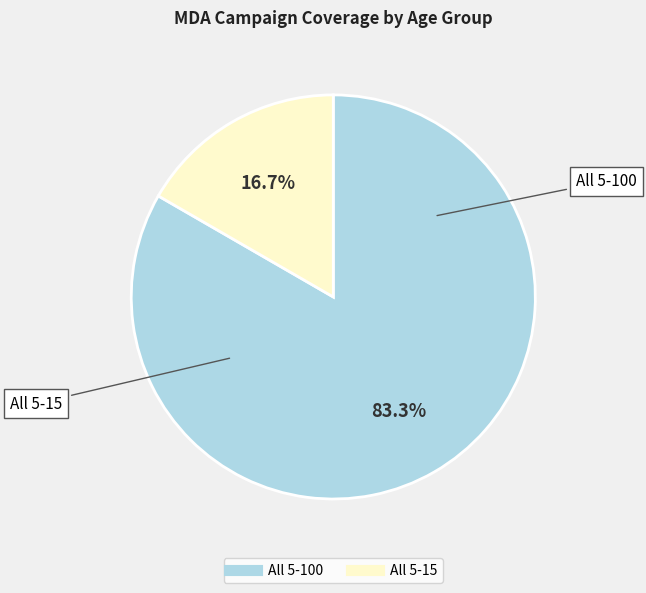

To the nearest percent, what is the difference between the largest and smallest slice percentages?

67%